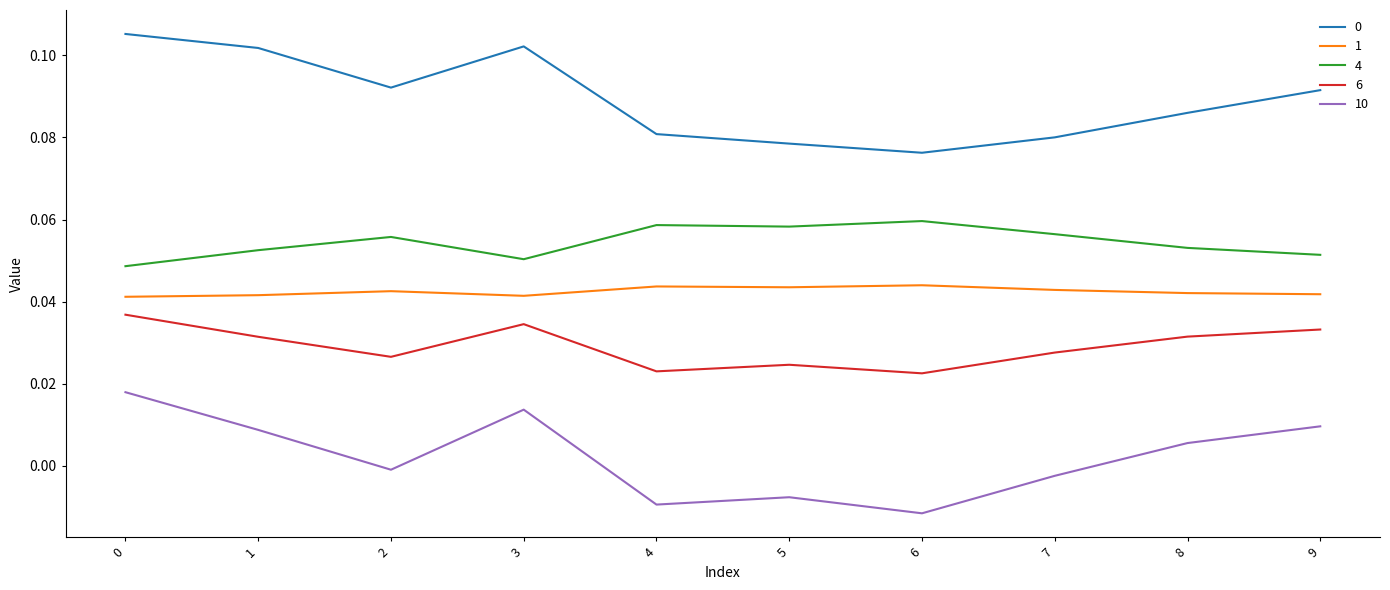

Is it true that 10 equals -0.0 at 5?

True